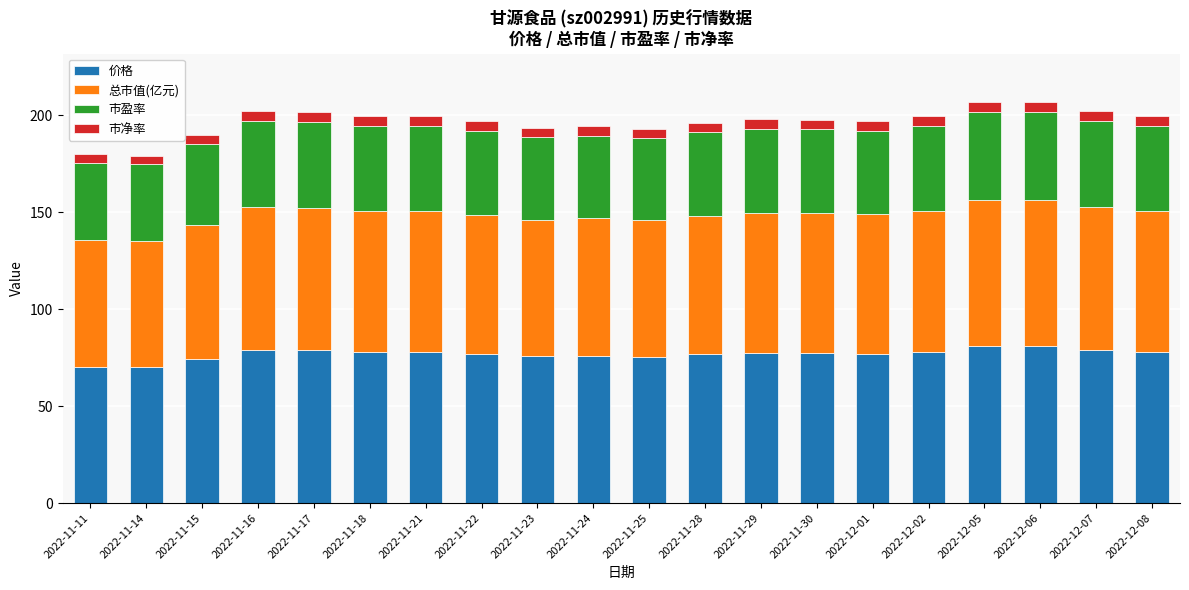

The 价格 series shows 111.7 at 2022-11-22. True or false?

False